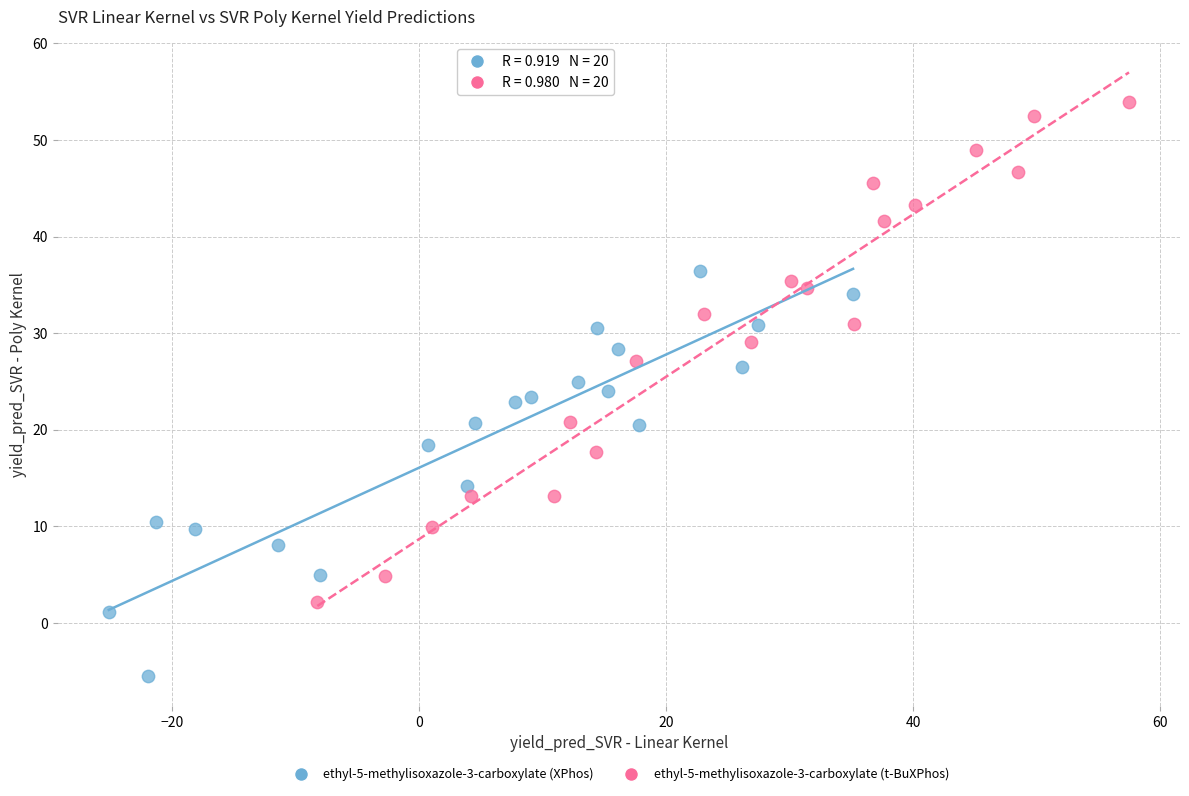

Which series contains the lowest Y value?

ethyl-5-methylisoxazole-3-carboxylate (XPhos)